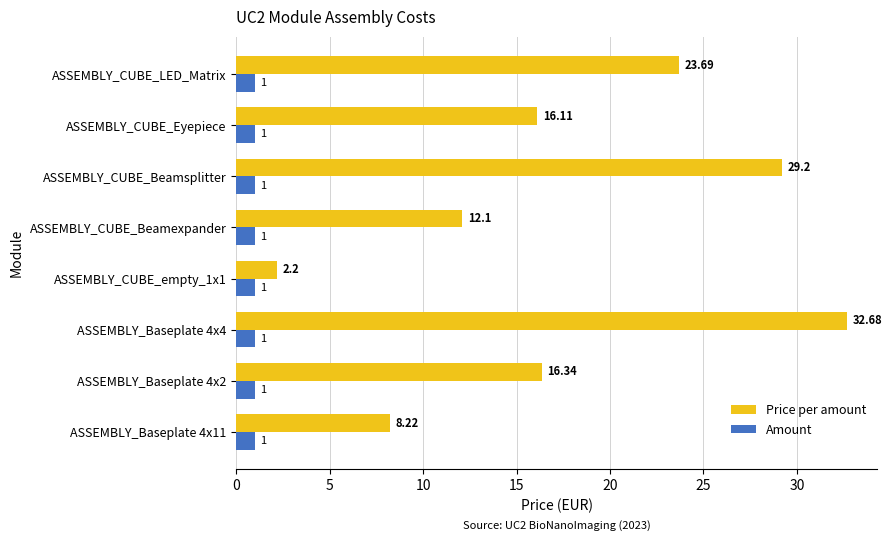

Rank the series by their average value, from highest to lowest.

Price per amount, Amount